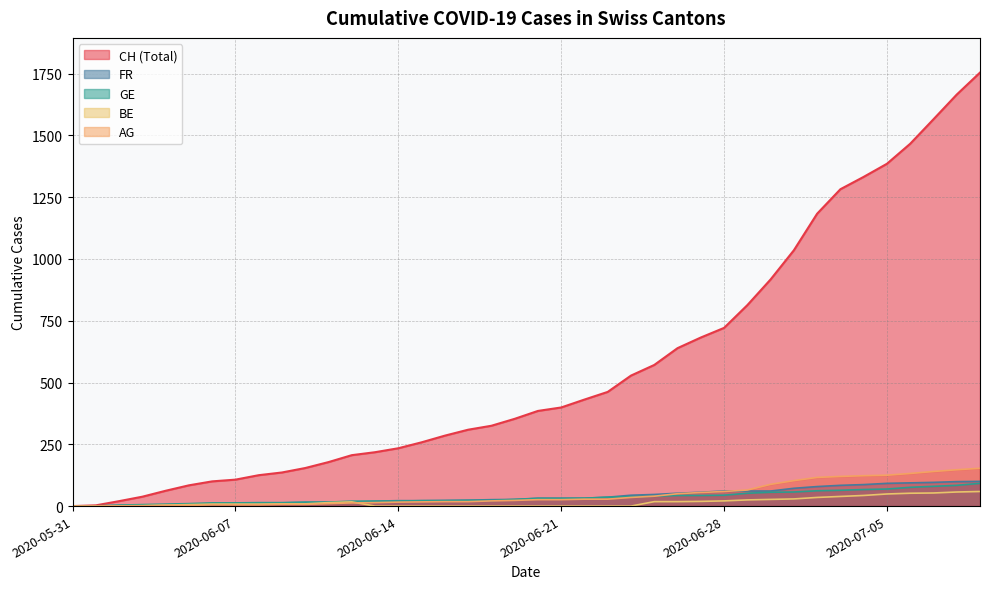

Which has a higher value, 2020-06-19 or 2020-06-11?

2020-06-19